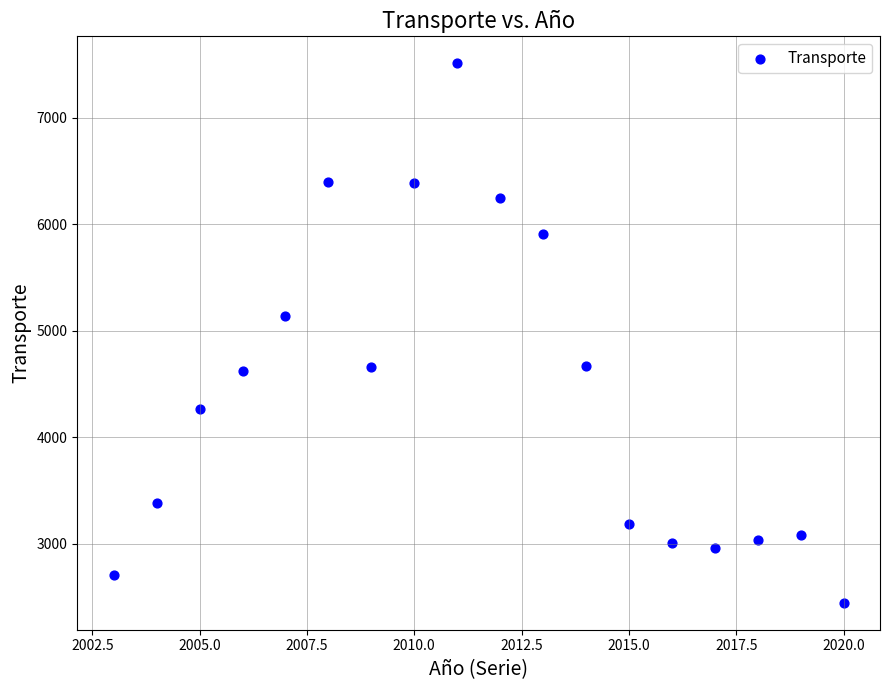

What is the range of Y values (max minus min)?

5064